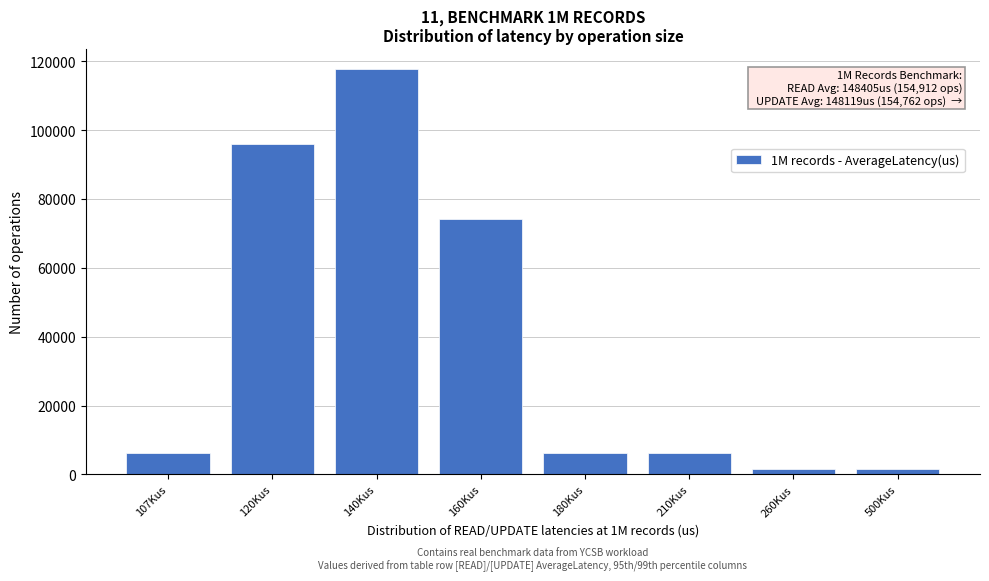

Reading left to right, what are all the values shown in this chart?

6193	95998	117676	74321	6193	6193	1548	1548